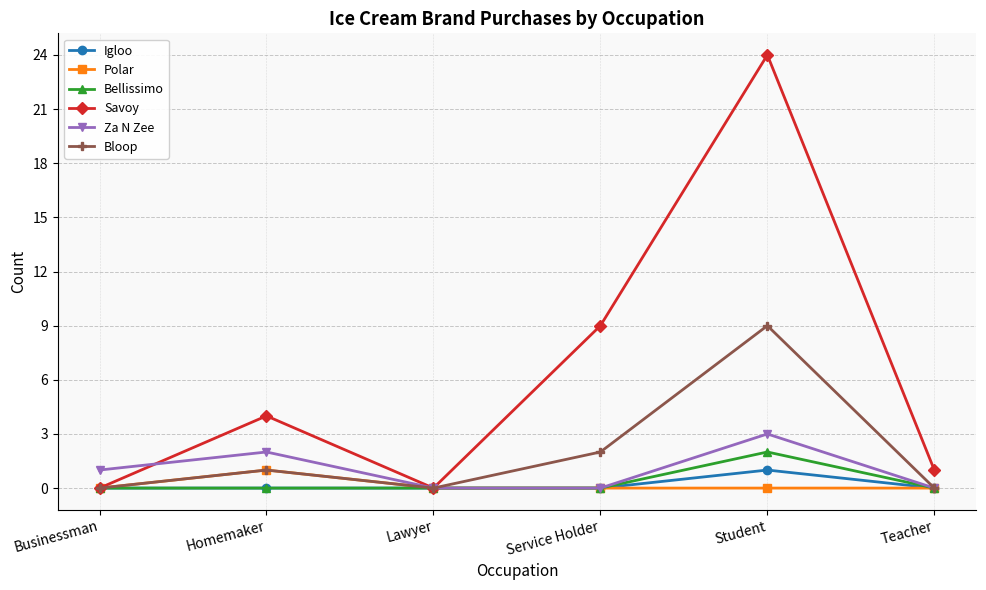

The Bellissimo series shows -1 at Lawyer. True or false?

False